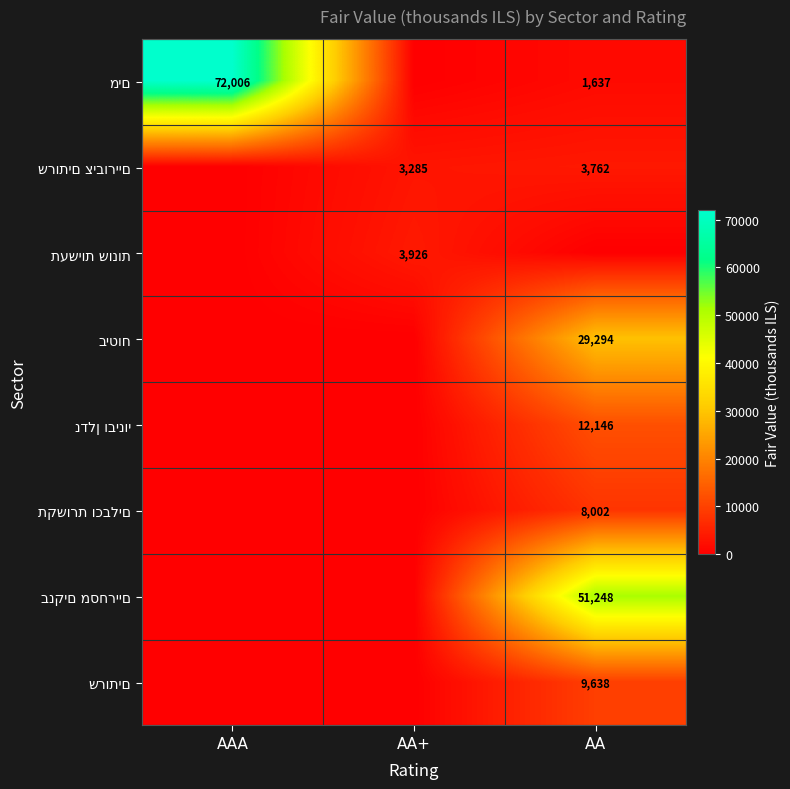

At which category is the sum across all series the highest?

AA